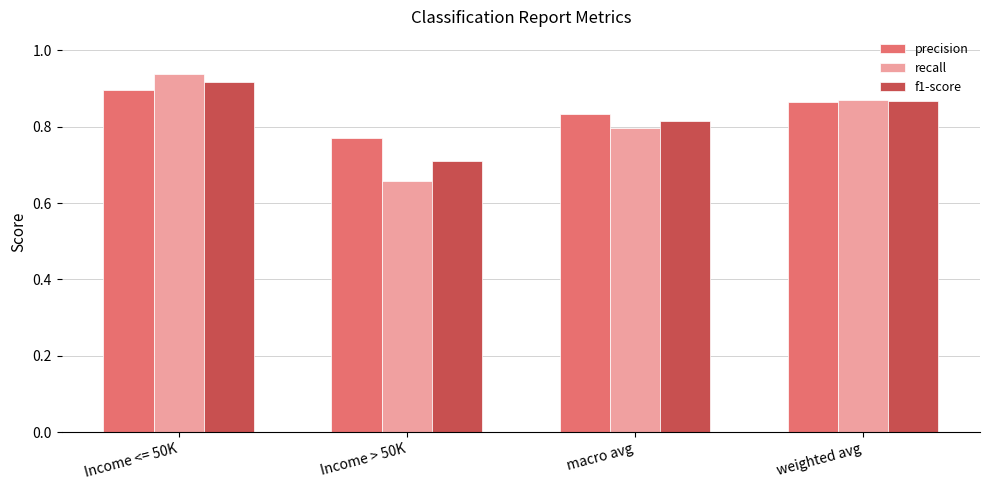

Rank the series at Income <= 50K from lowest to highest value.

precision, f1-score, recall